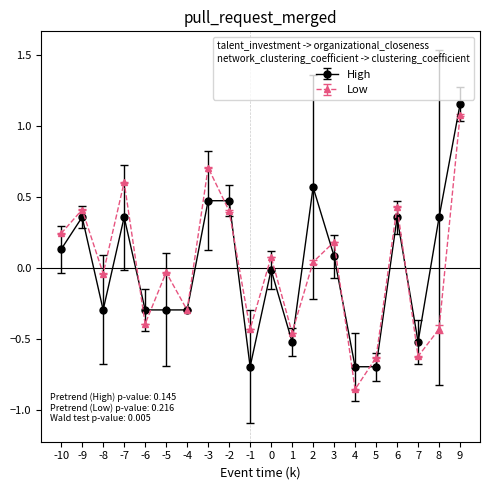

Which category has the lowest value in the Low series?

4